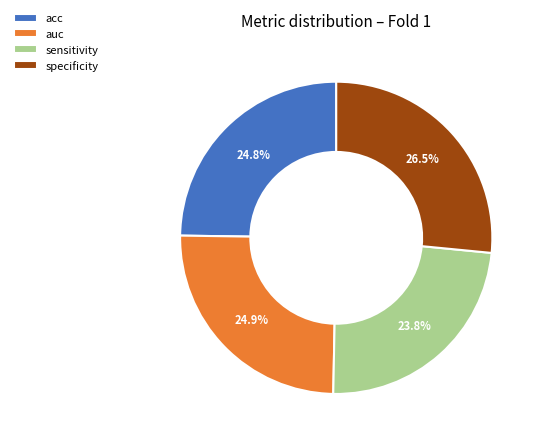

Does sensitivity represent more than half of the total?

No